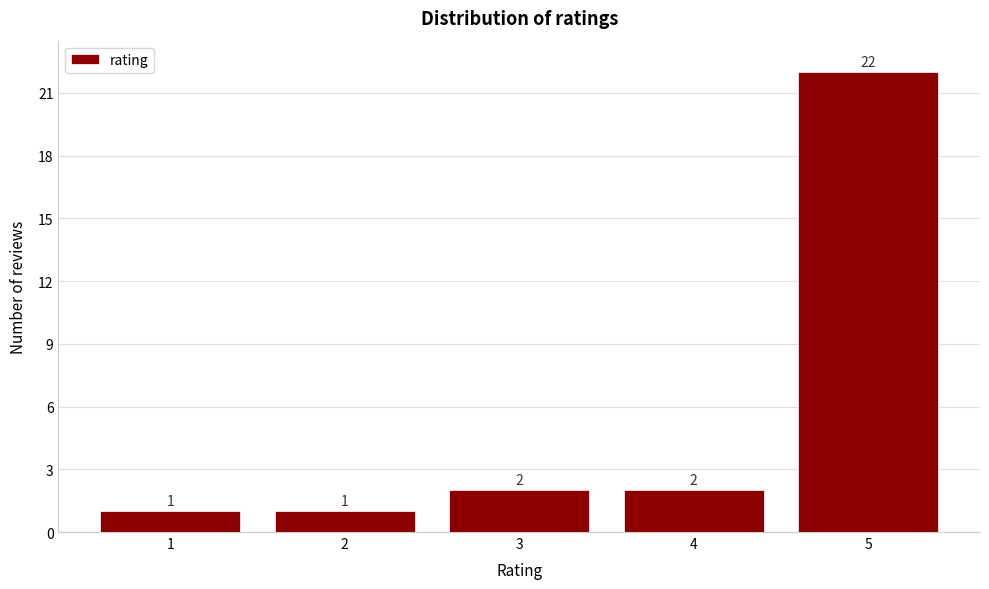

Reading left to right, transcribe this chart: for each bar, give the range it covers on the x-axis and its height.

0.5 to 1.5: 1
1.5 to 2.5: 1
2.5 to 3.5: 2
3.5 to 4.5: 2
4.5 to 5.5: 22